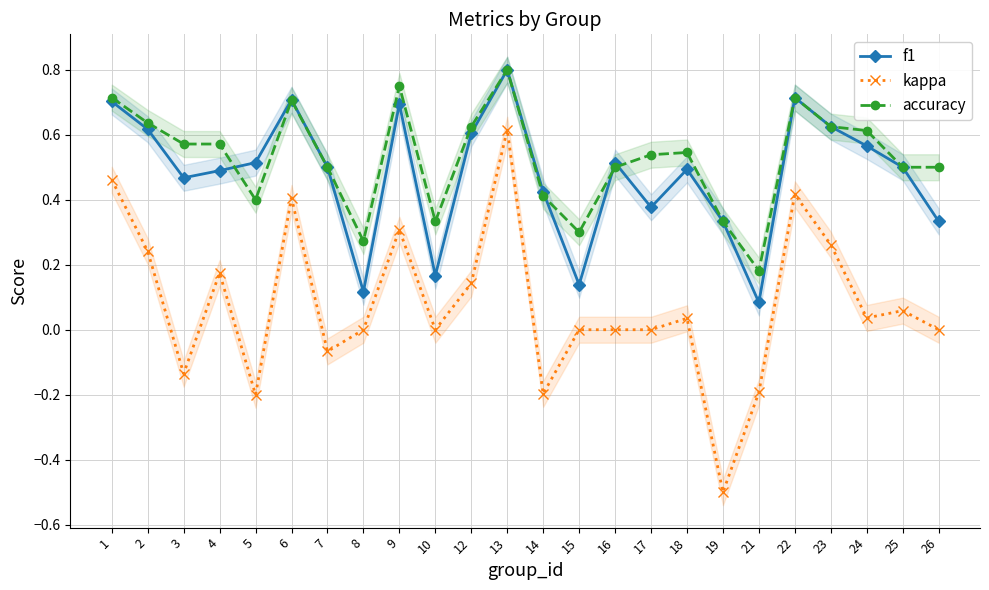

True or false: accuracy and kappa intersect in this chart.

False